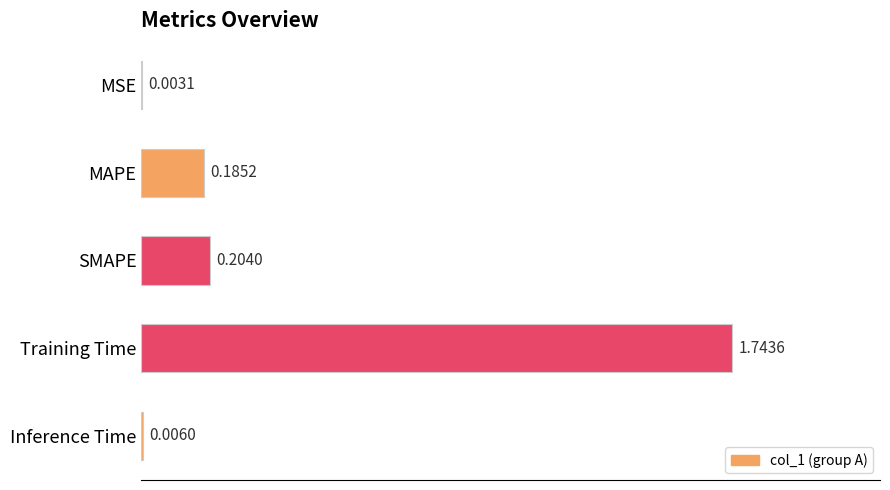

Which label corresponds to the largest value in the chart?

Training Time